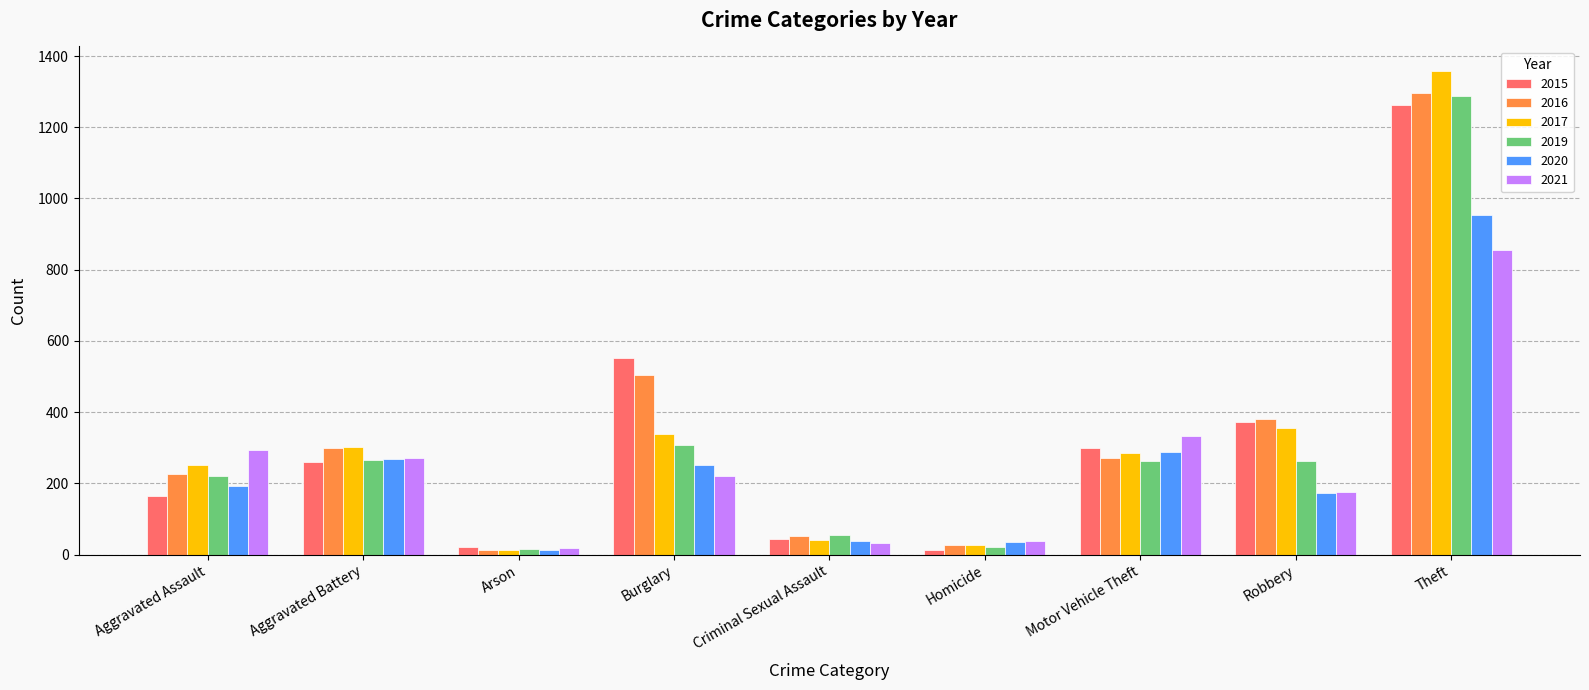

What is the difference between the maximum and minimum values in the 2021 series?

838